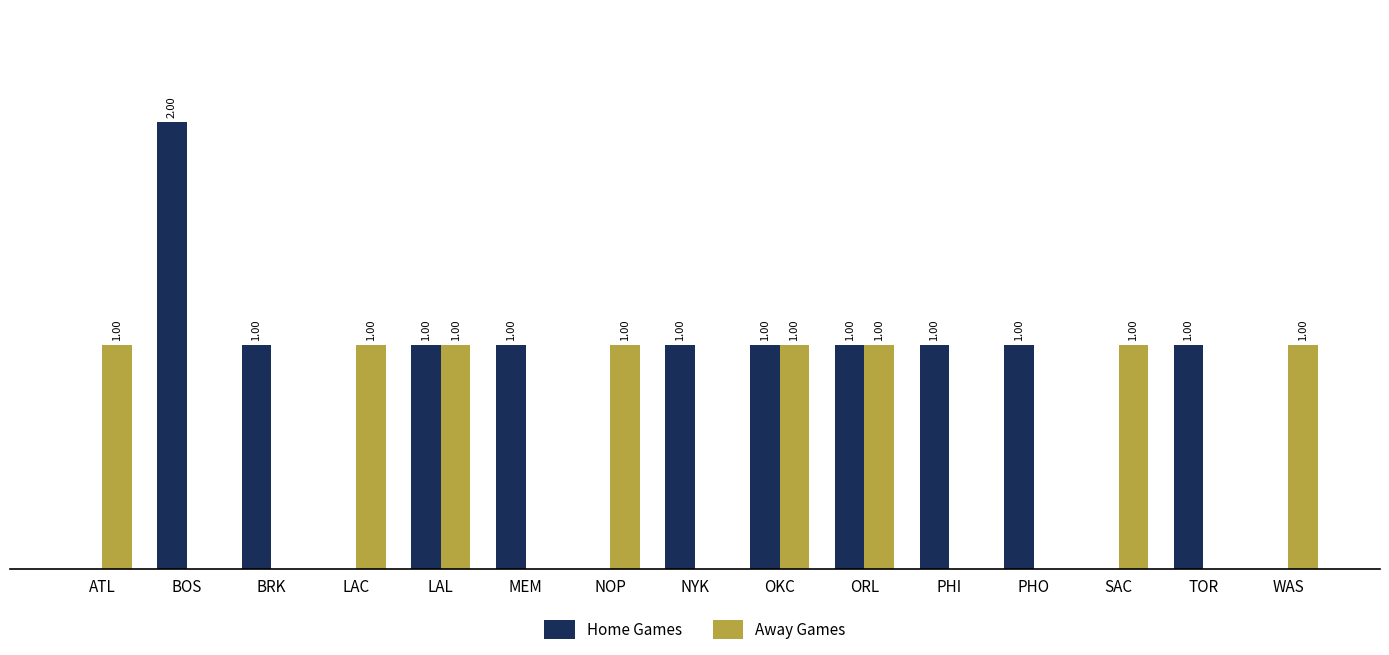

Where does the Home Games series first go above 1?

BOS